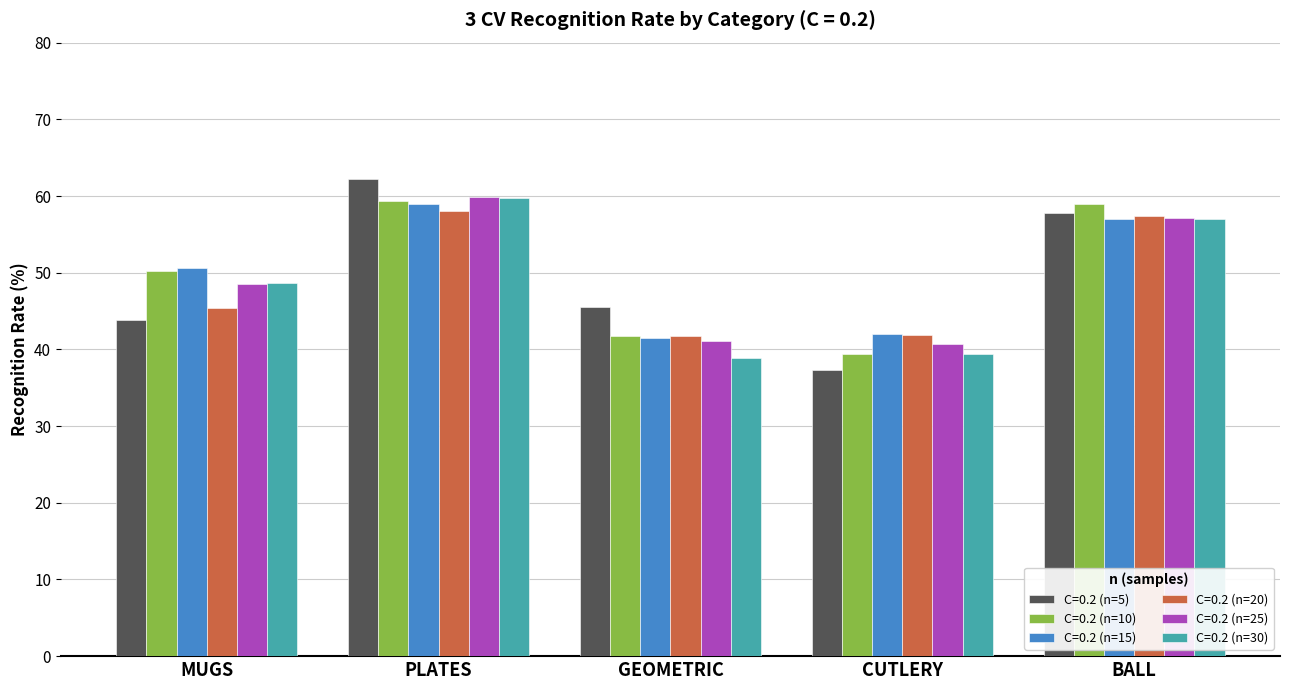

What is the difference between the highest and lowest values at GEOMETRIC?

6.7